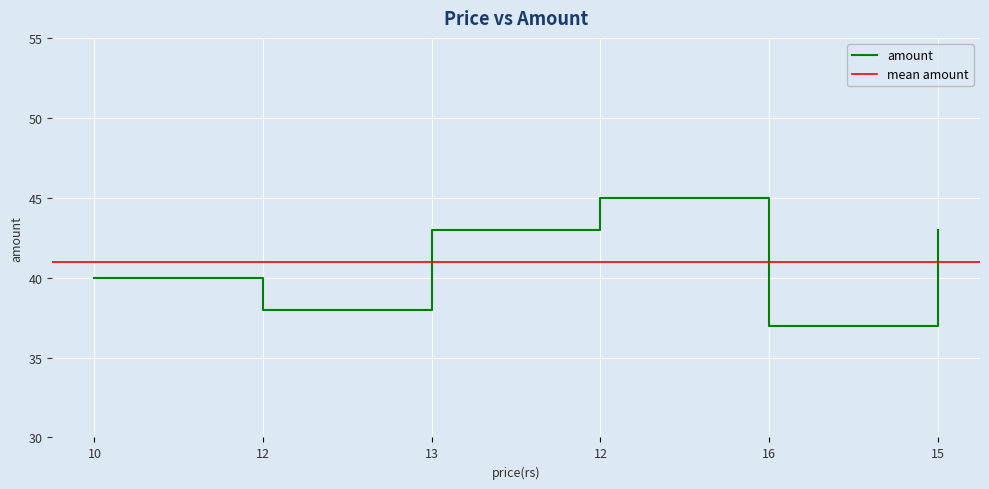

Where does the data first go above 43?

12